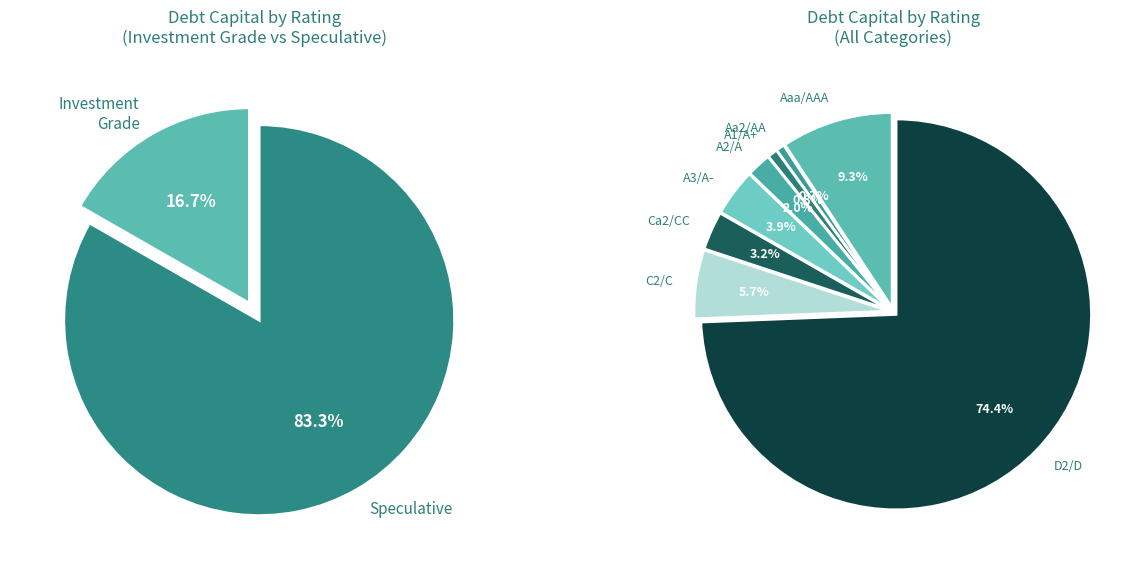

To the nearest percent, what is the difference between the Aa2/AA and A3/A- slice percentages?

3%